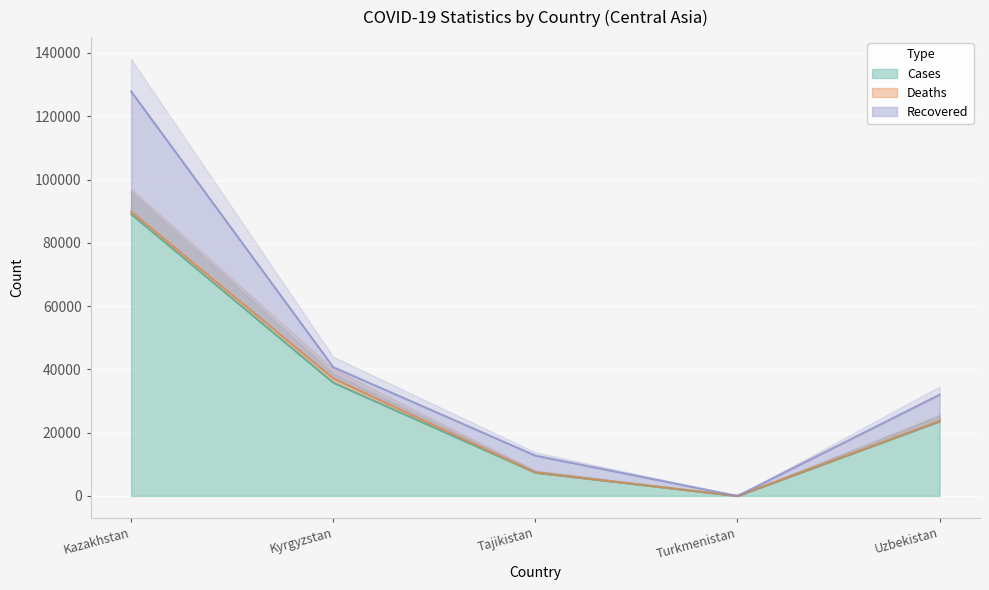

Where does the Recovered series first go above 5332?

Kazakhstan